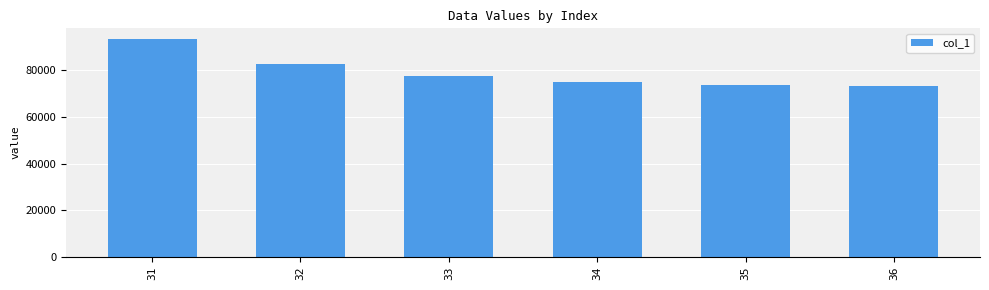

What is the change in value from 32 to 35?

-8776.1